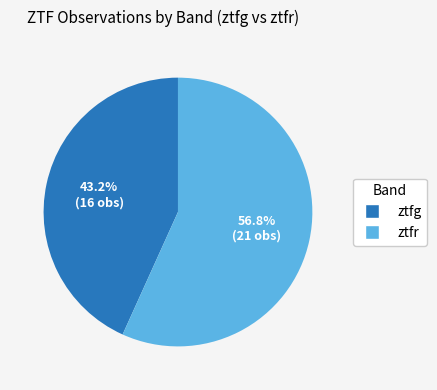

Does any single category account for the majority?

Yes